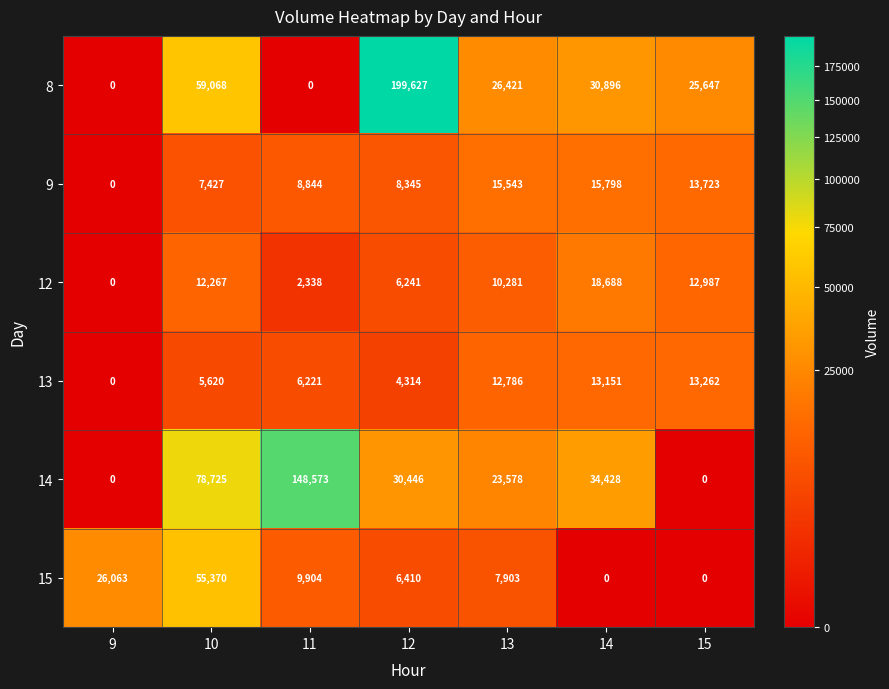

Rank the series at 10 from lowest to highest value.

13, 9, 12, 15, 8, 14